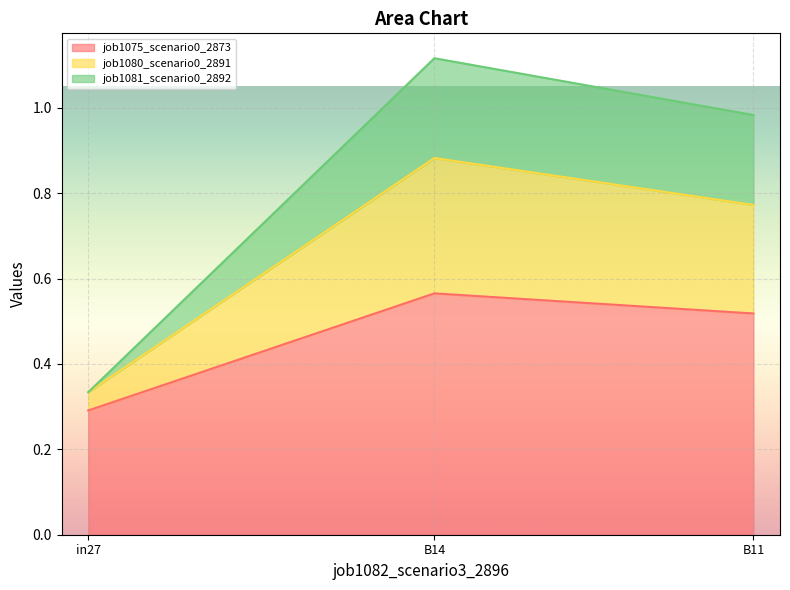

Reading left to right, what are all the values shown in this chart?

job1075_scenario0_2873: 0.3	0.6	0.5
job1080_scenario0_2891: 0.3	0.9	0.8
job1081_scenario0_2892: 0.3	1.1	1.0